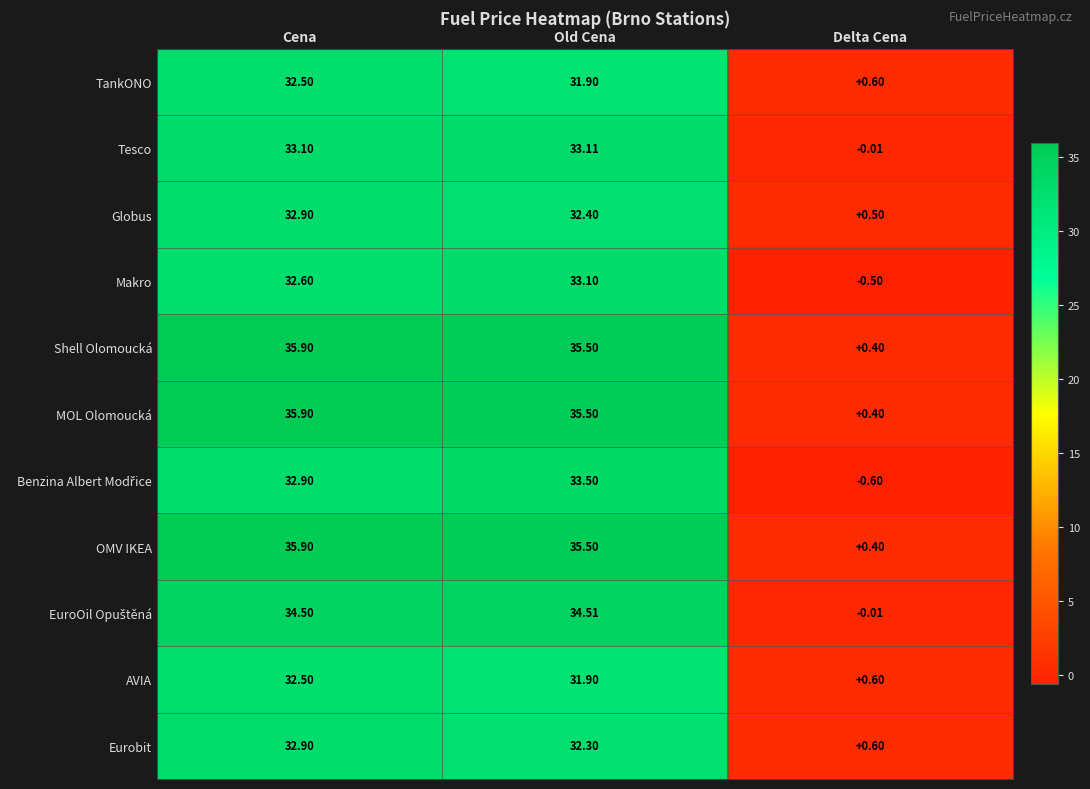

At which category does the chart reach its peak across all series?

Cena